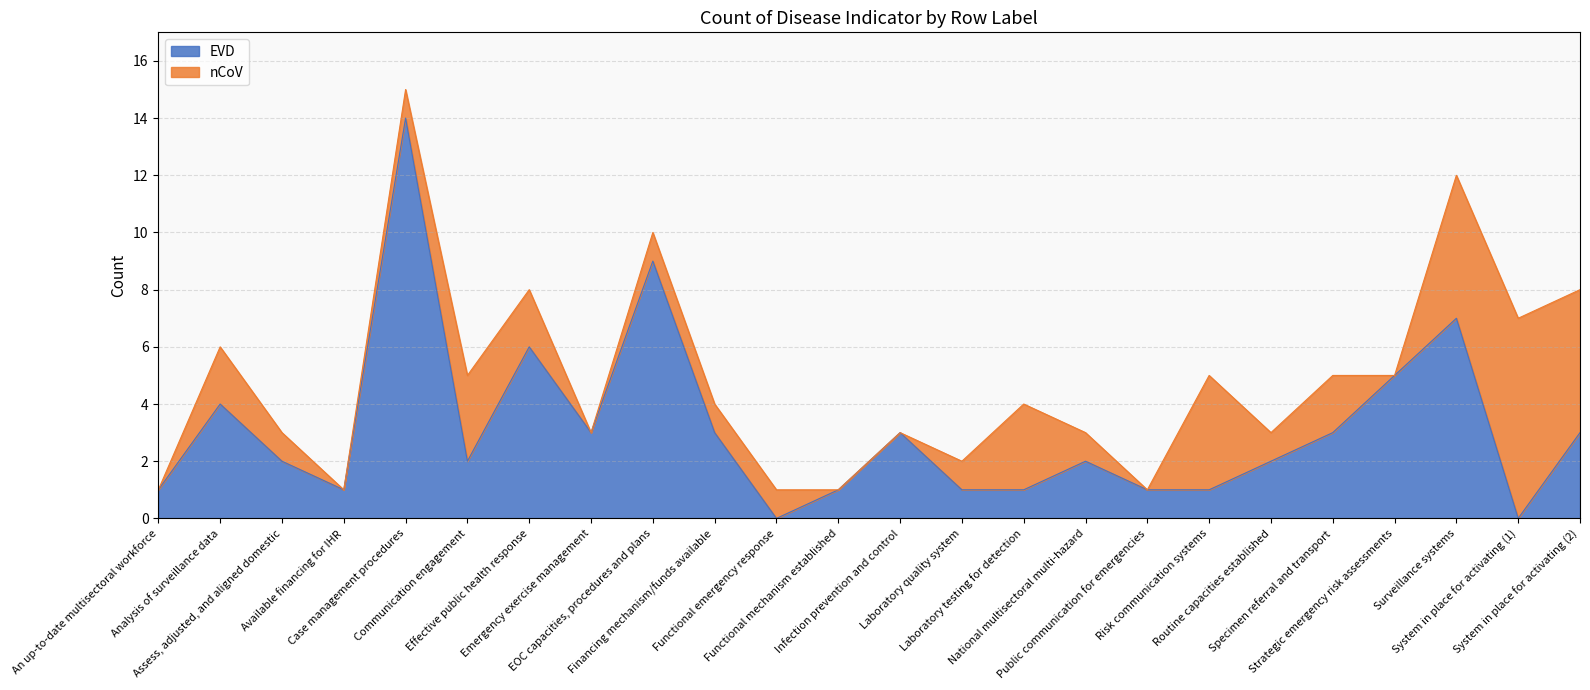

What is the label of the 1st point from the left?

An up-to-date multisectoral workforce